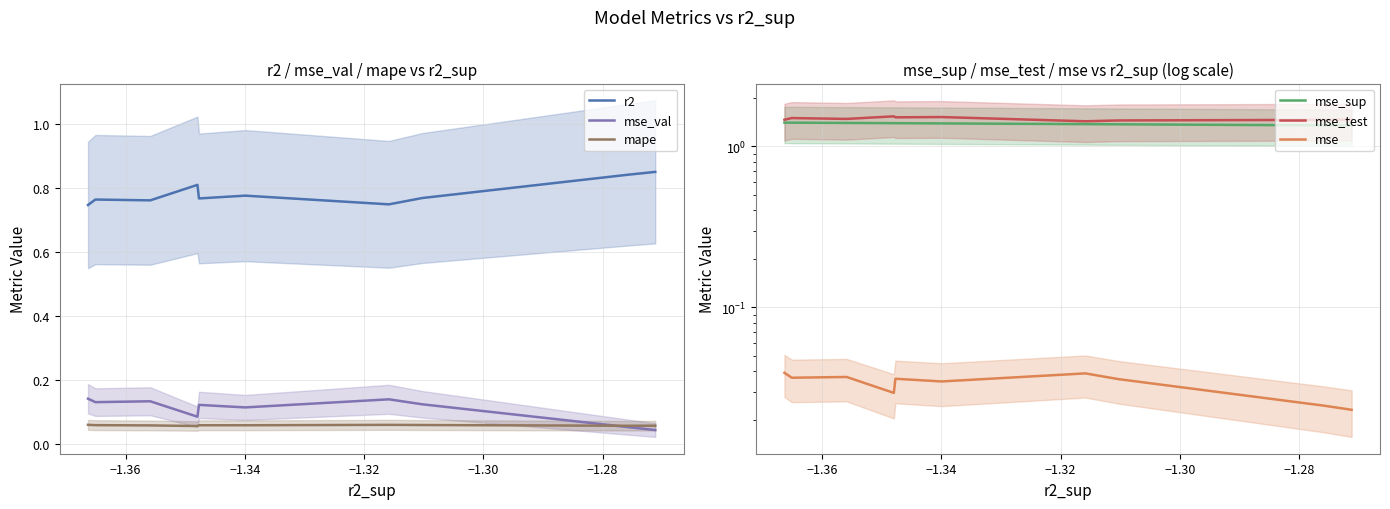

Rank the series by their maximum value, from lowest to highest.

mse, mape, mse_val, r2, mse_sup, mse_test